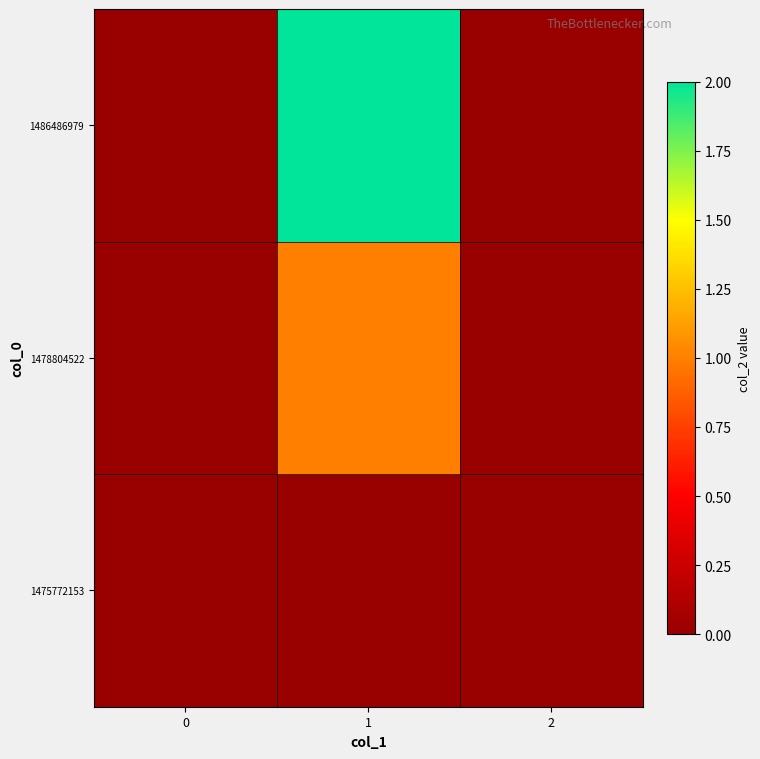

Reading left to right, list all the values displayed in this chart.

1475772153: 0=0	1=0	2=0
1478804522: 0=0	1=1	2=0
1486486979: 0=0	1=2	2=0